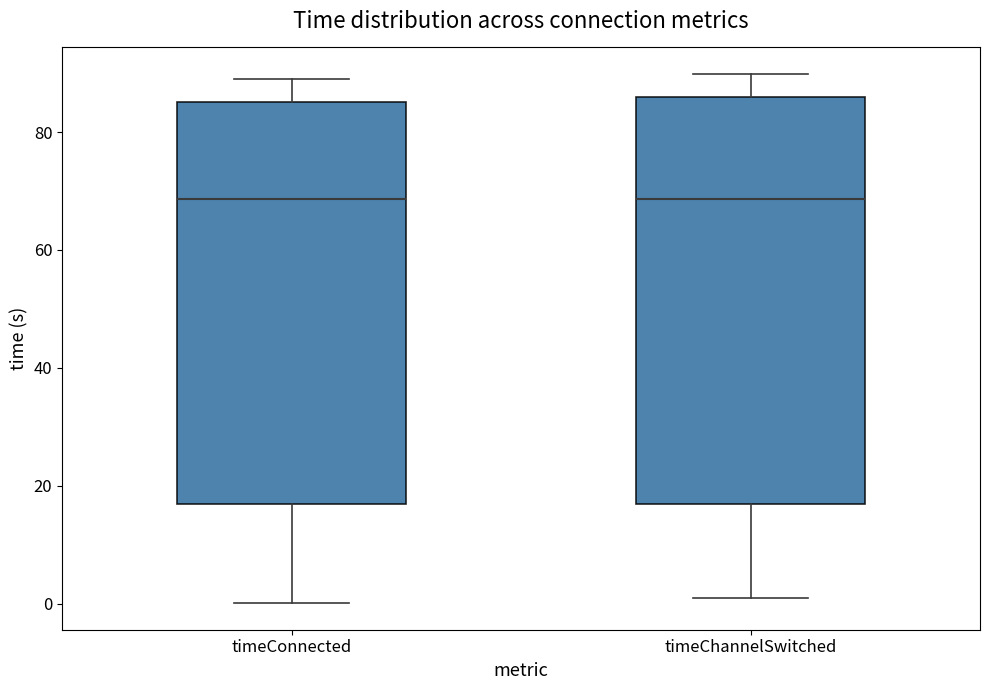

Reading left to right, transcribe this box plot: for each box, give where its median line is, the range the box spans, and where its two whiskers end, as read against the y-axis. The values are not printed on the chart, so give them approximately, as read against the axis.

timeConnected: median 68, box 16 to 86, whiskers 0 to 90
timeChannelSwitched: median 68, box 16 to 86, whiskers 2 to 90